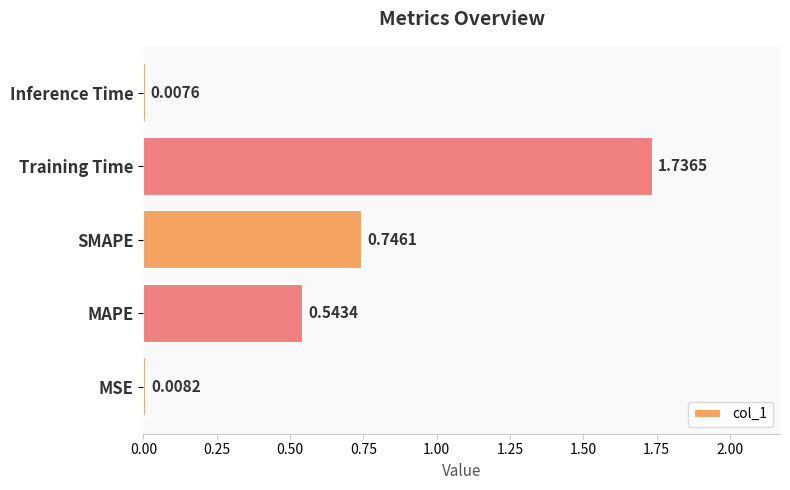

What is the sum of the values at MSE and SMAPE?

0.8